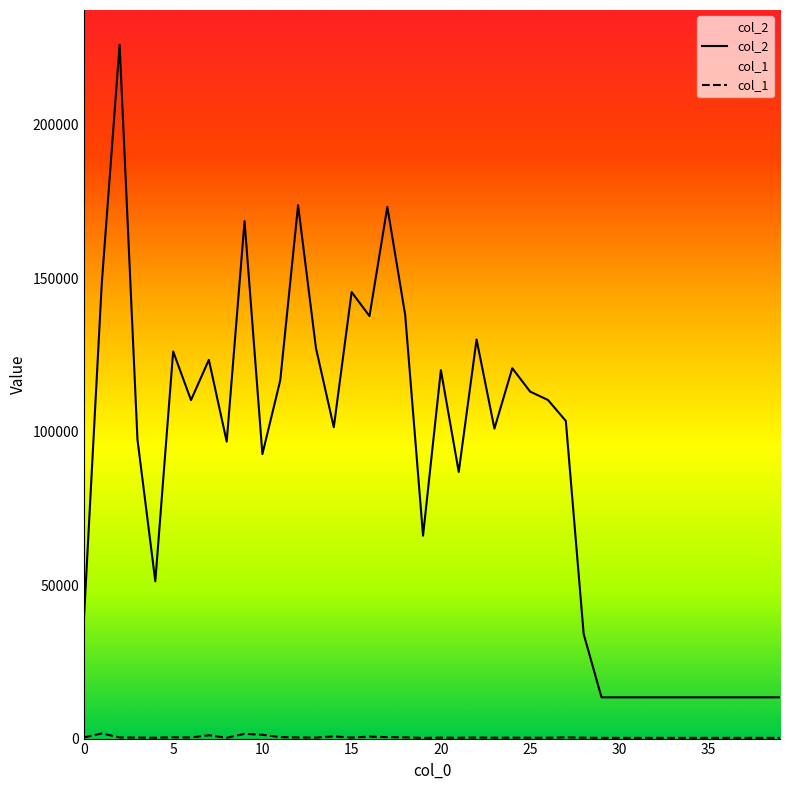

Rank the series at 15 from highest to lowest value.

col_2, col_1